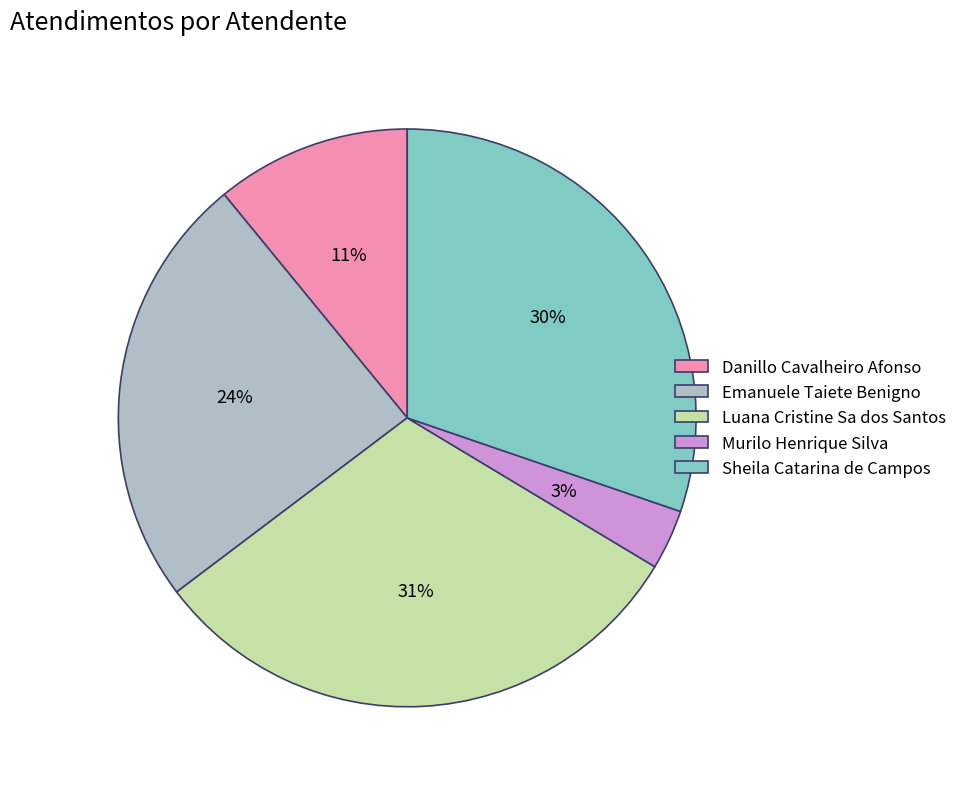

What is the smallest slice in the pie chart?

Murilo Henrique Silva